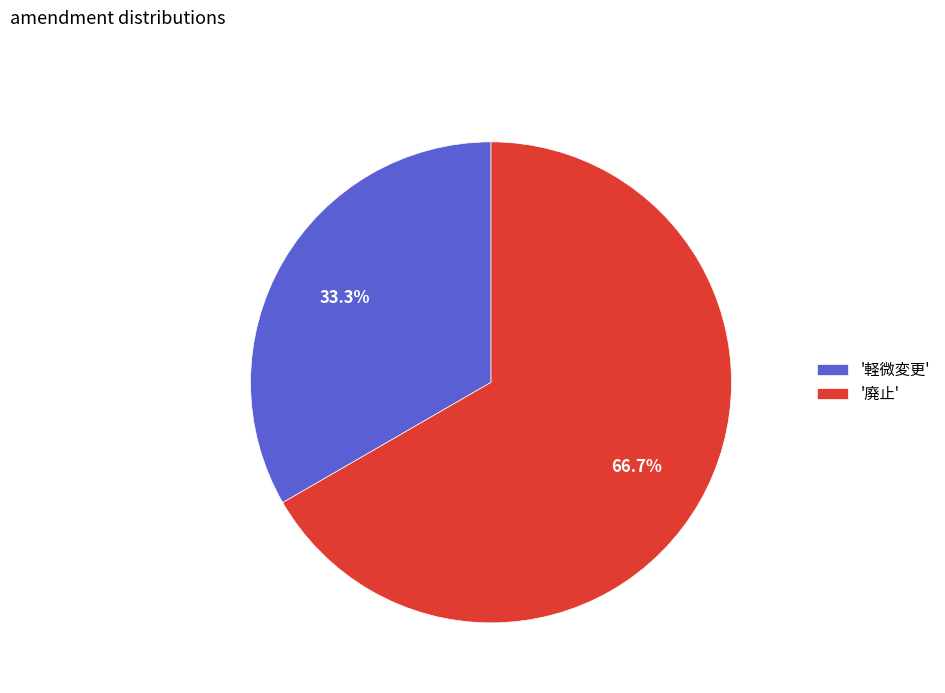

Rank the categories by value from lowest to highest.

'軽微変更', '廃止'